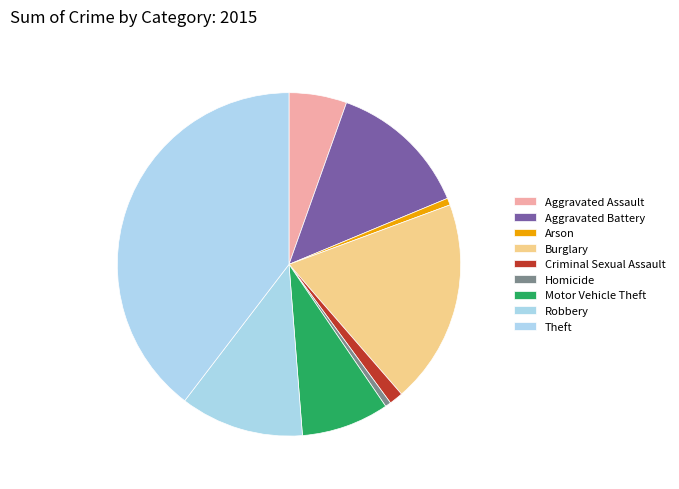

How many slices are in this pie chart?

9